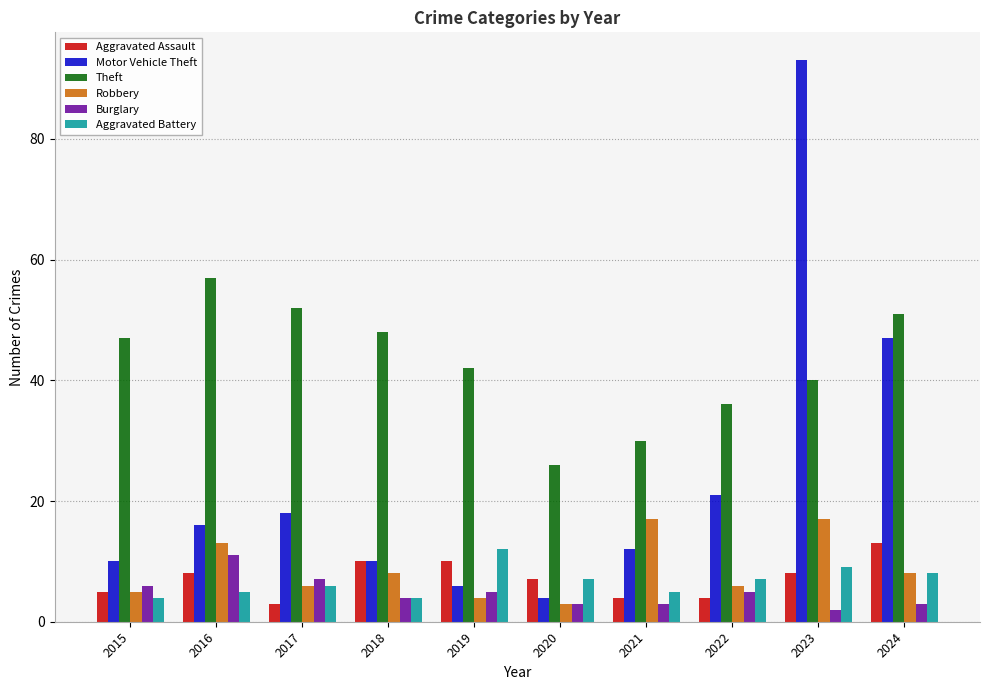

Which category has the lowest value across all series?

2023